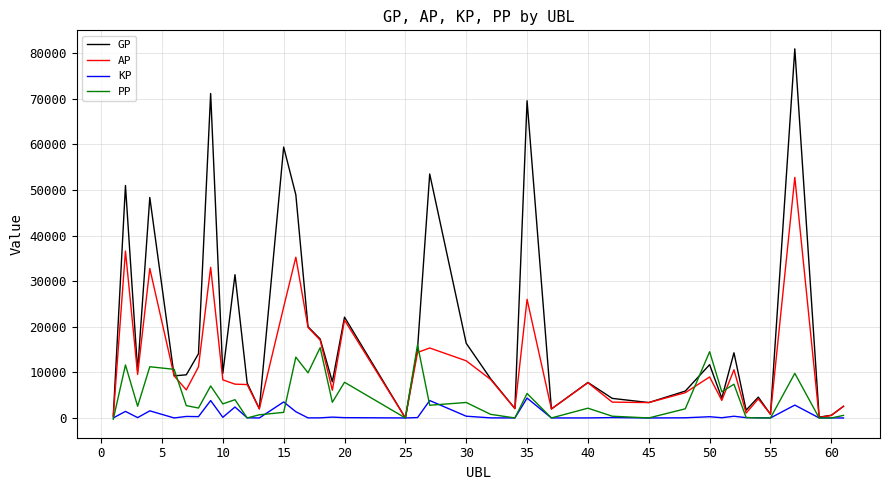

List the series in order of their overall mean, lowest first.

KP, PP, AP, GP